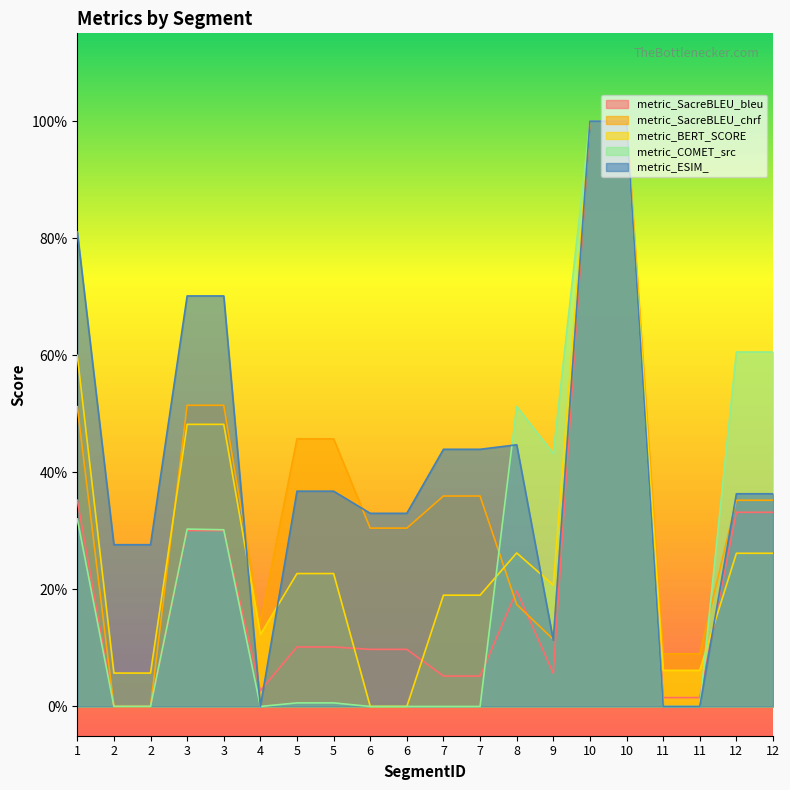

What are all the series names shown in the legend?

metric_SacreBLEU_bleu, metric_SacreBLEU_chrf, metric_BERT_SCORE, metric_COMET_src, metric_ESIM_